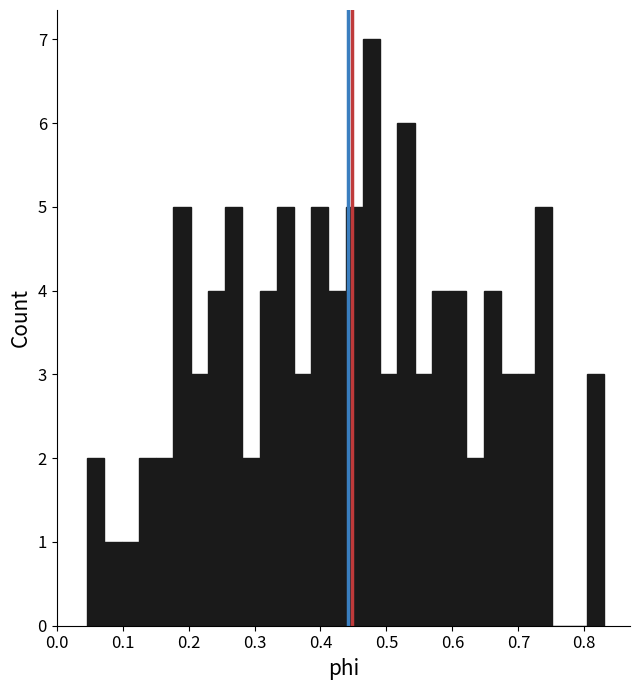

Read against the x-axis, roughly where is the centre of the tallest bar?

0.48